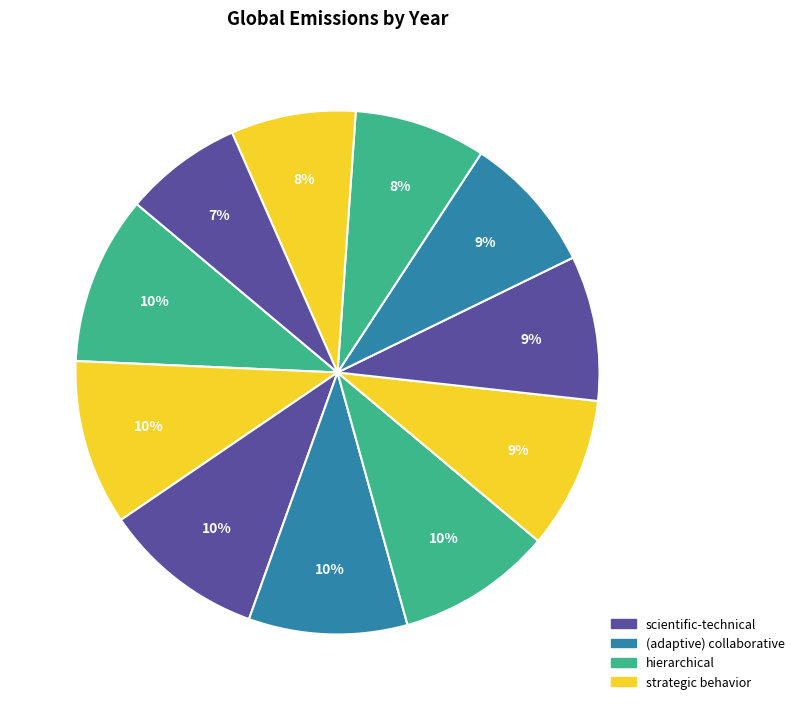

How many slices are in this pie chart?

11